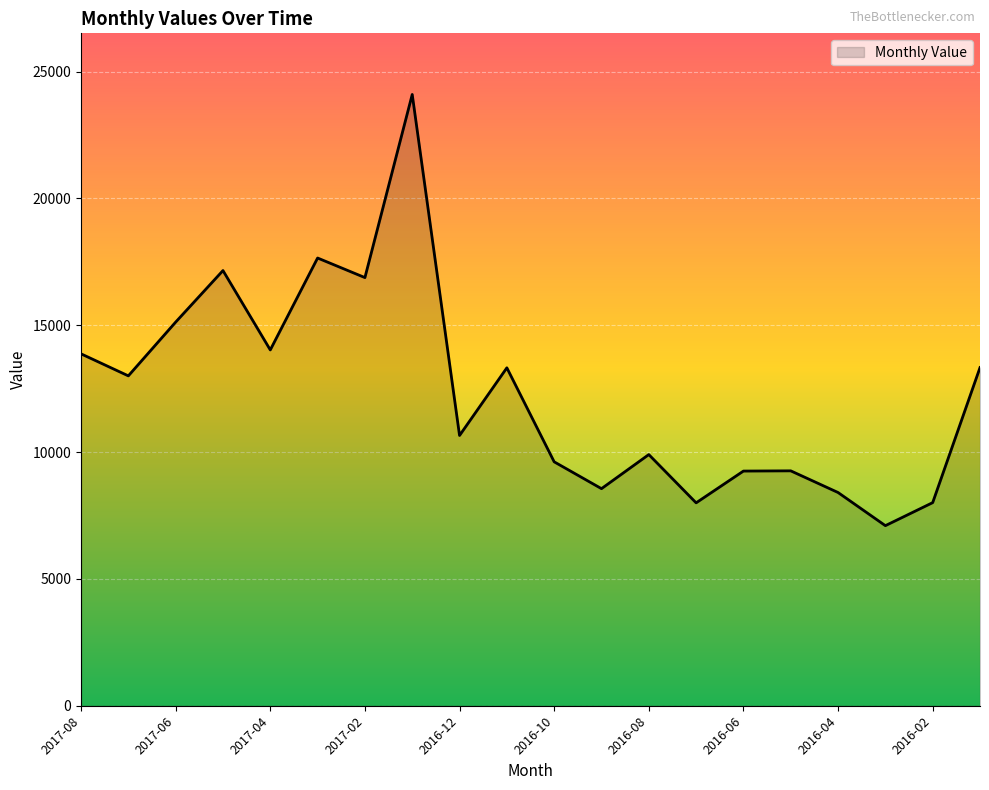

What is the smallest value displayed?

7099.2